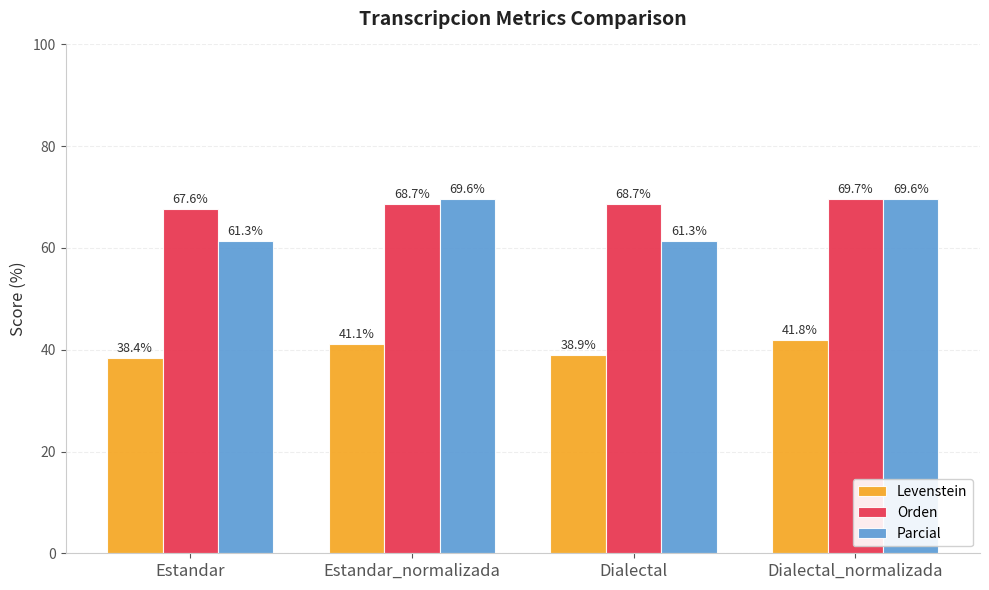

What is the sum of the Levenstein values at Estandar and Dialectal_normalizada?

80.2